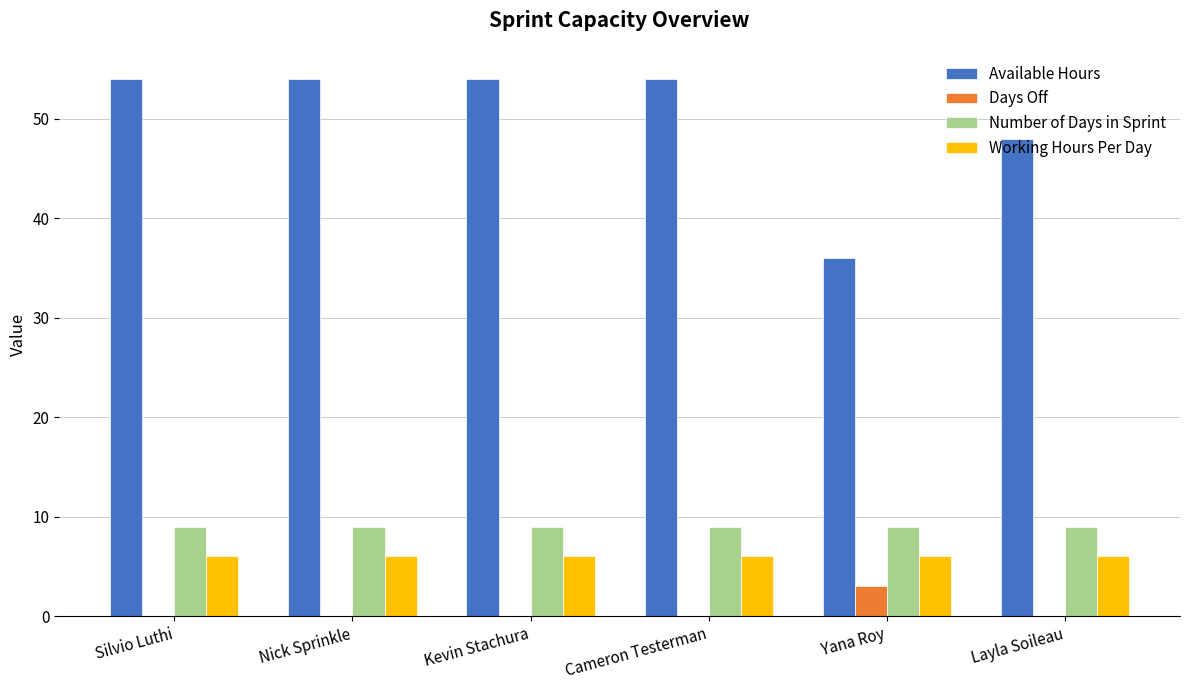

What are all the series names shown in the legend?

Available Hours, Days Off, Number of Days in Sprint, Working Hours Per Day